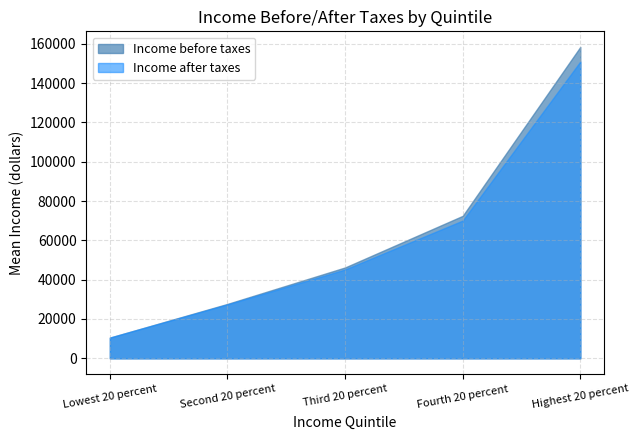

What is the value of the Second 20 percent point at the 2nd from the left?

27419.0